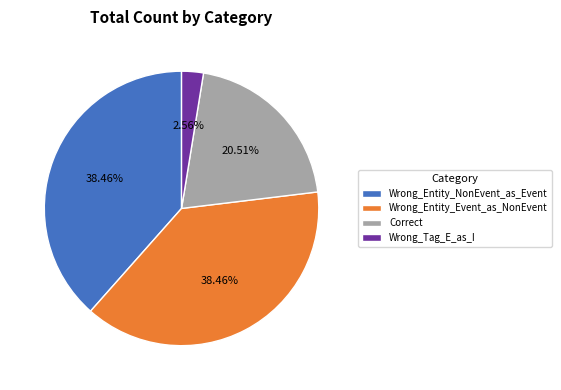

To the nearest percent, what percentage of the pie is Correct?

21%